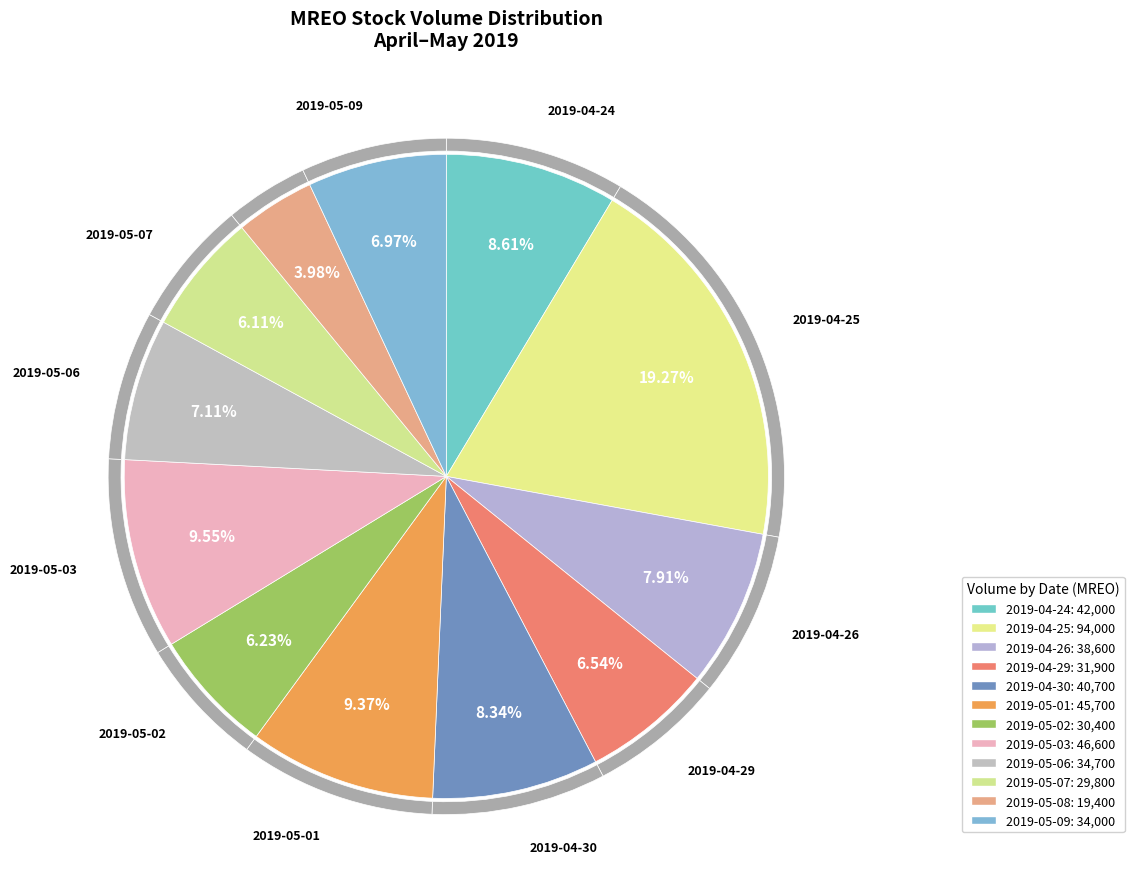

To the nearest percent, what is the difference between the largest and smallest slice percentages?

15%